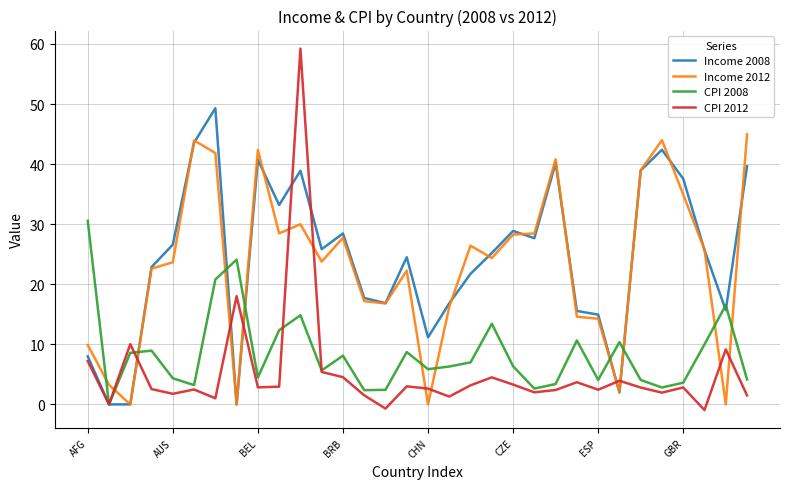

How many times do Income 2012 and CPI 2008 cross each other?

11